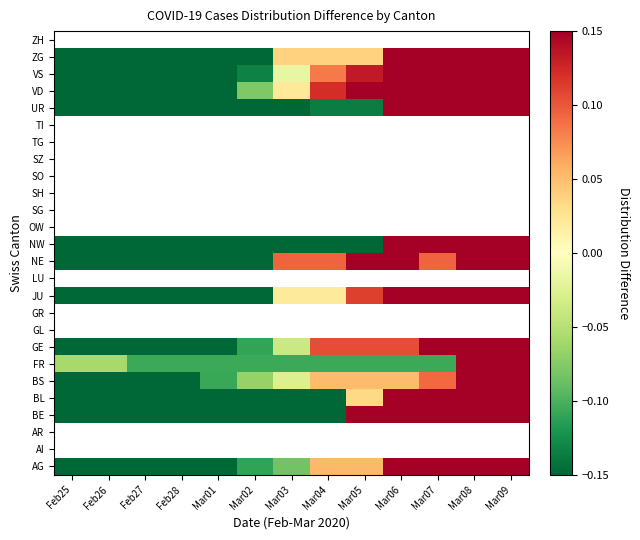

At how many categories does at least one series exceed 0?

7